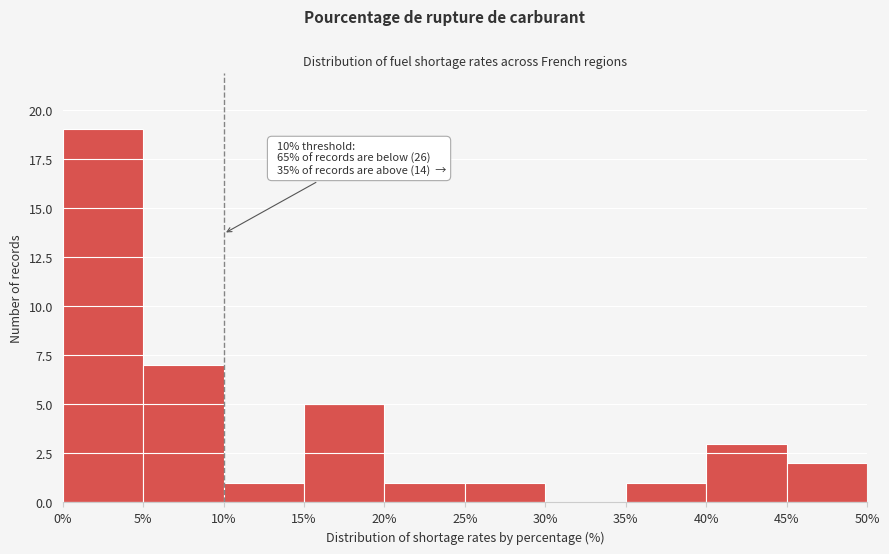

Which range on the x-axis has the tallest bar?

0% to 5%